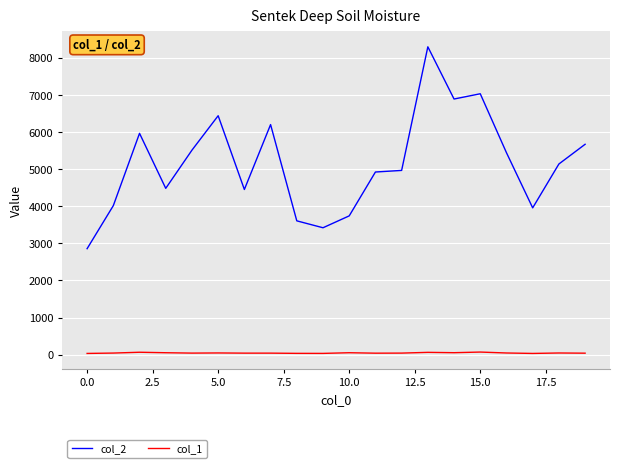

True or false: col_1 and col_2 intersect in this chart.

False